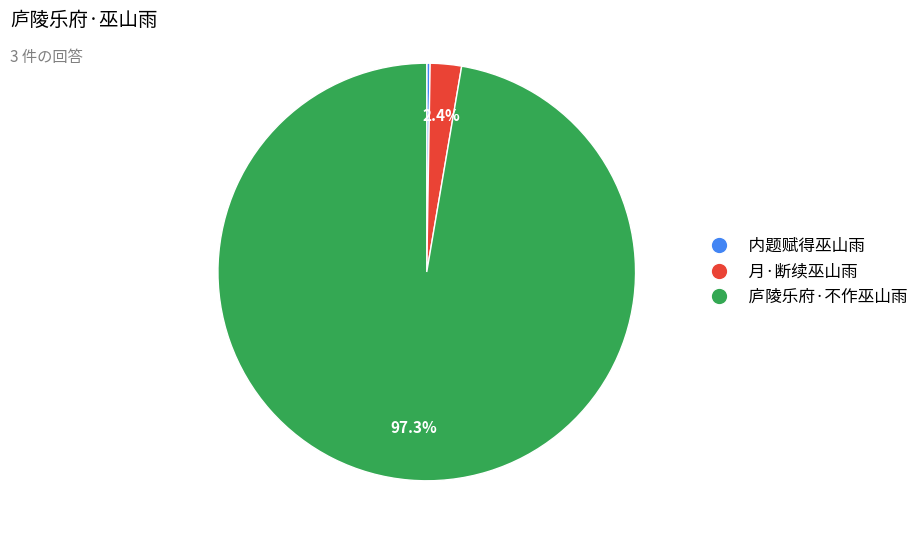

Does any single category account for the majority?

Yes